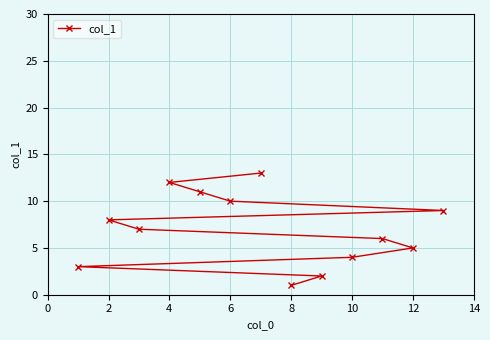

What is the average value?

7